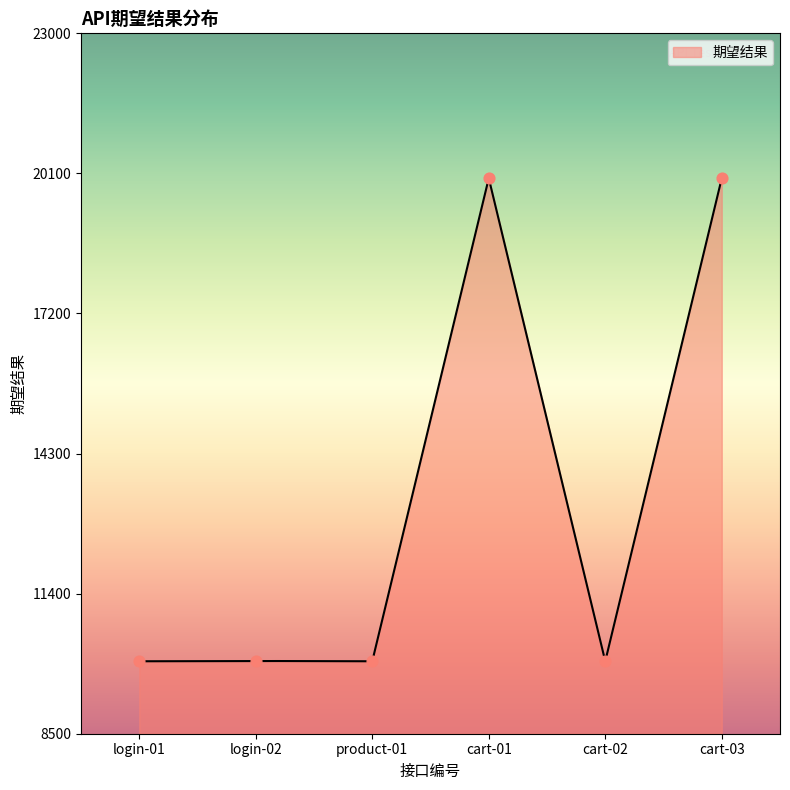

What is the change in value from login-01 to cart-03?

+10000